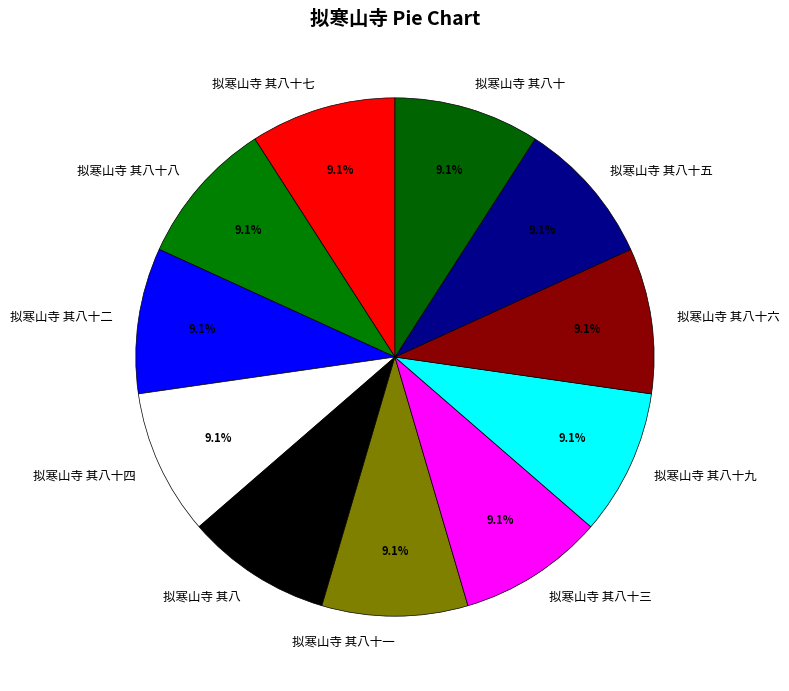

What is the ratio of the value at 拟寒山寺 其八十 to the value at 拟寒山寺 其八十一?

1.0